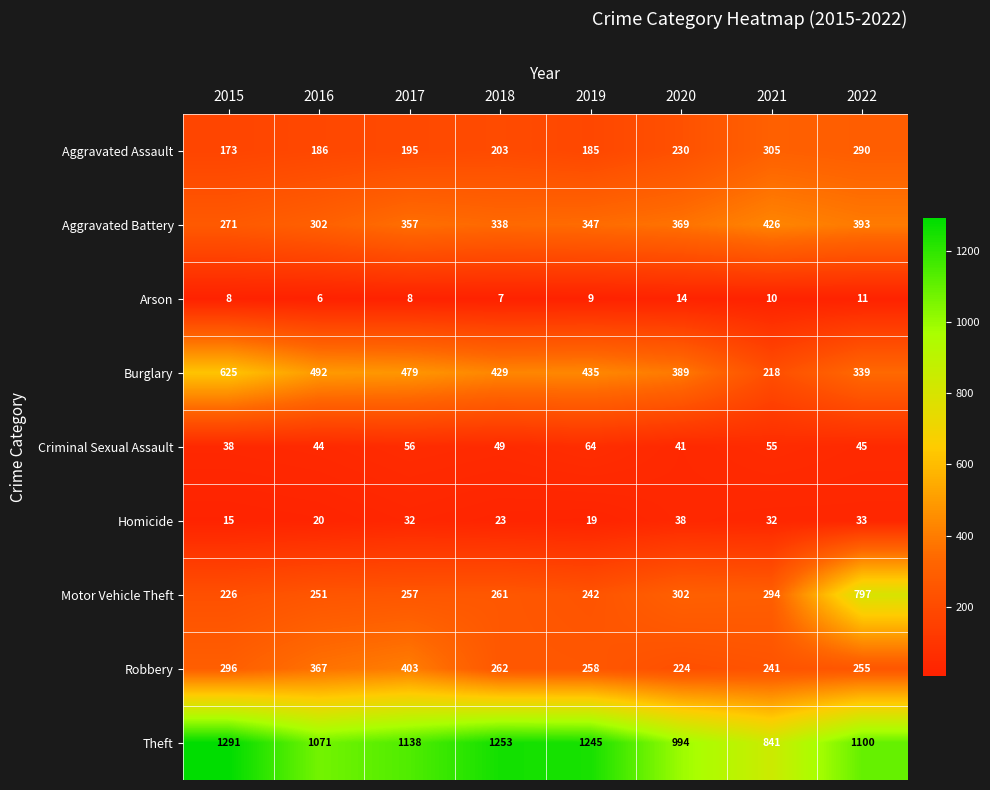

At which category is the sum across all series the highest?

2022